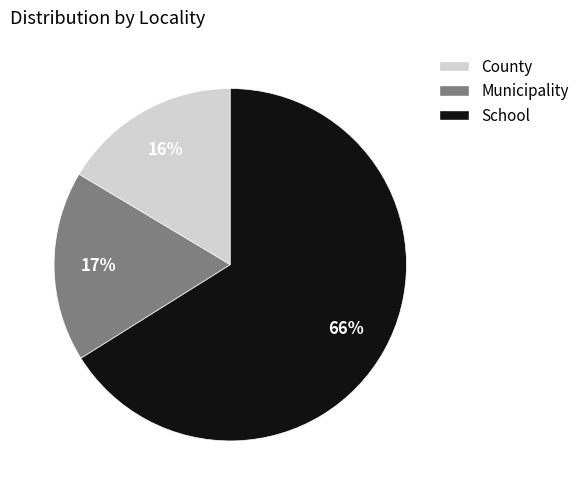

To the nearest percent, what is the difference between the School and Municipality slice percentages?

49%